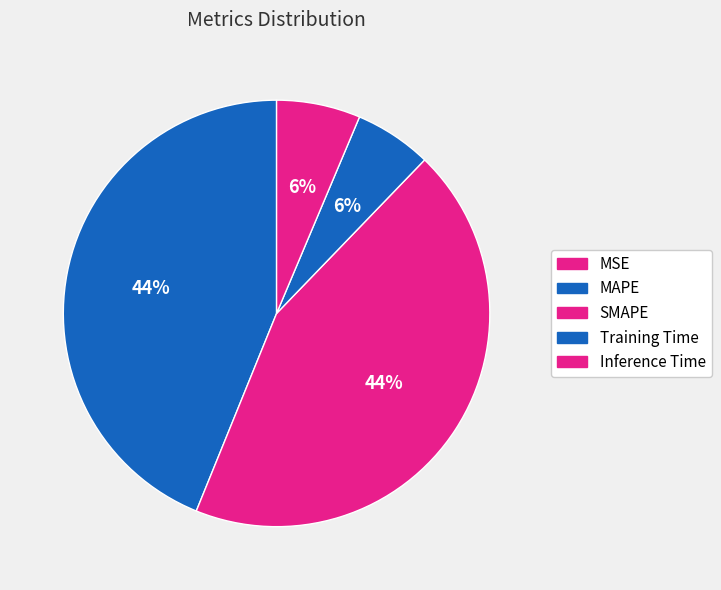

What percentage is the Training Time slice, to the nearest percent?

6%